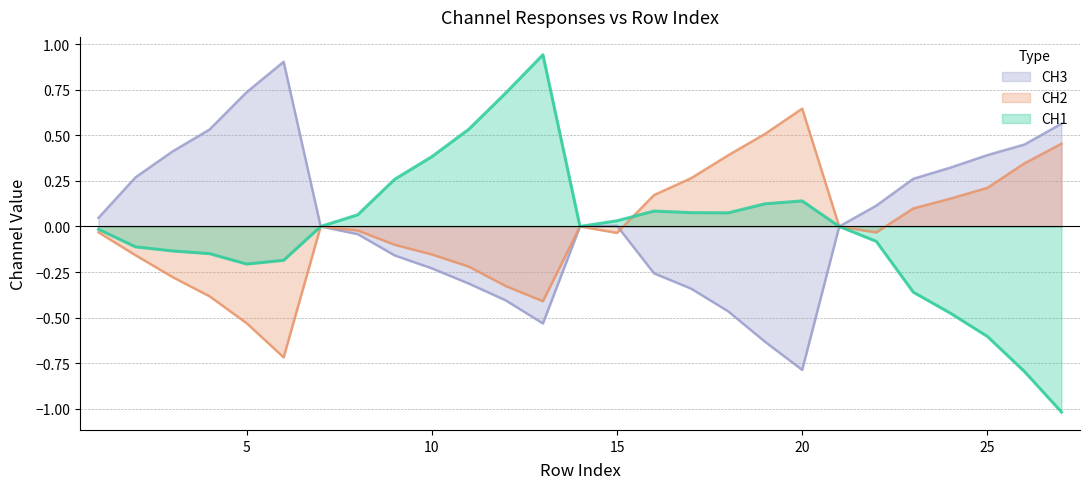

At which label does CH2 reach its peak?

20